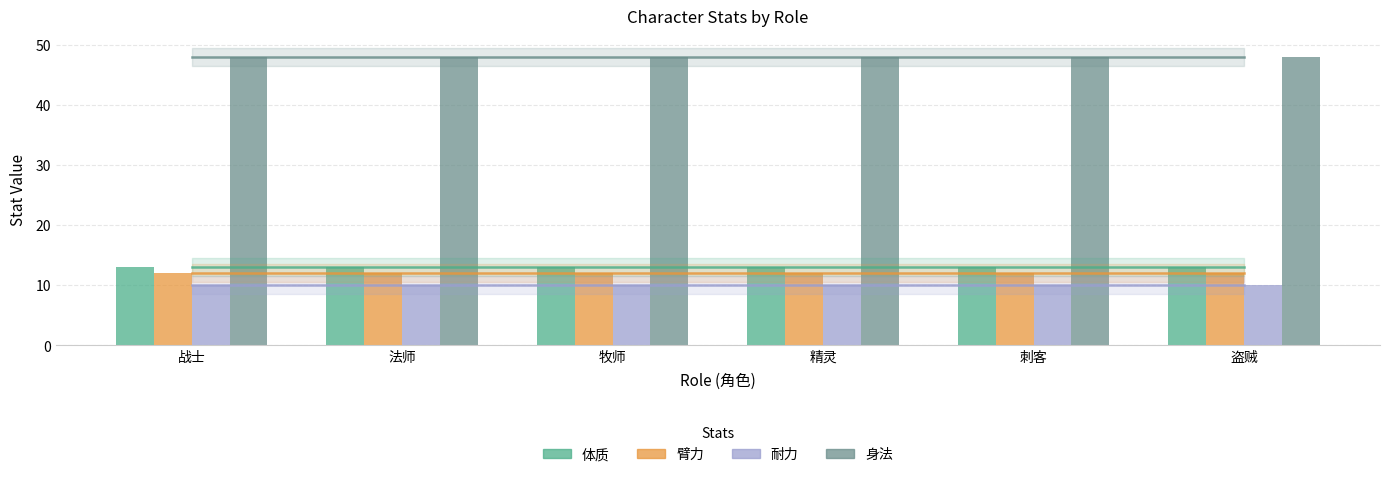

What is the lowest value of the 臂力 series?

12